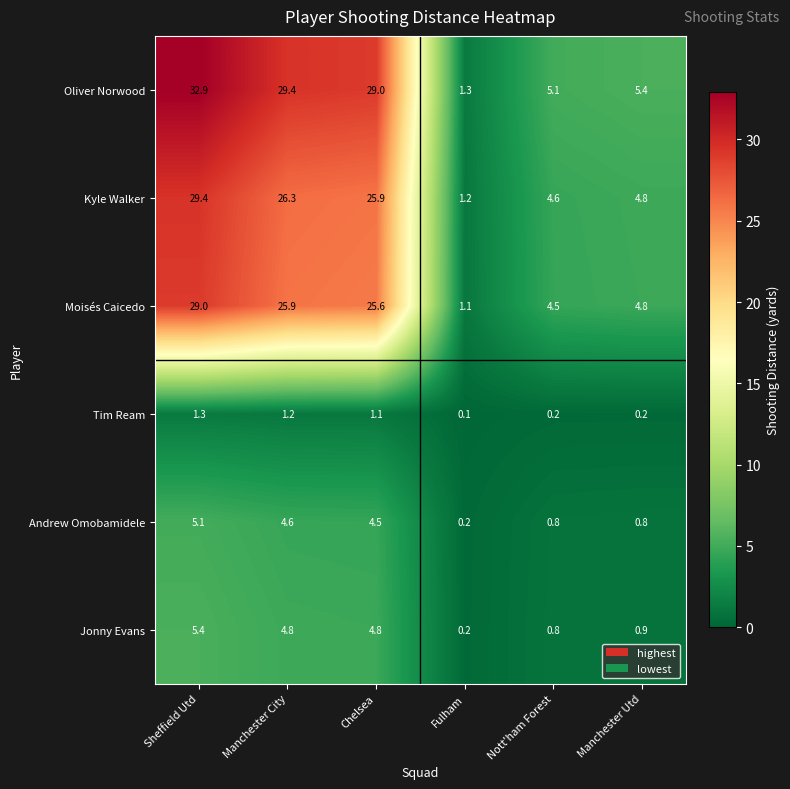

Which series has the largest total across all categories?

Oliver Norwood